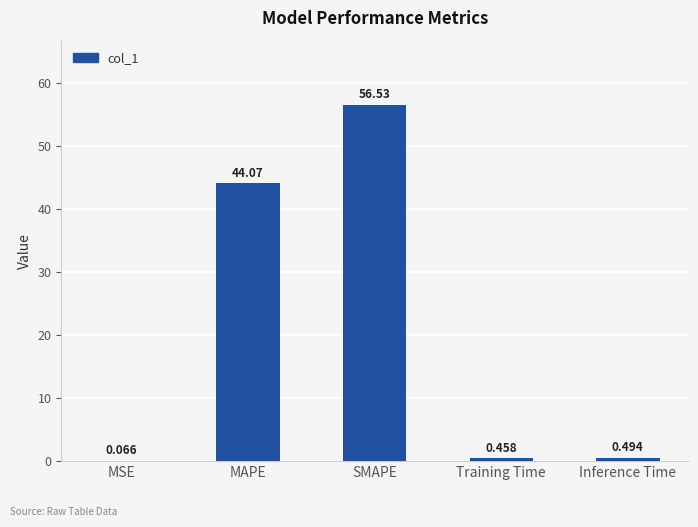

Where is the data nearest to the value 28?

MAPE